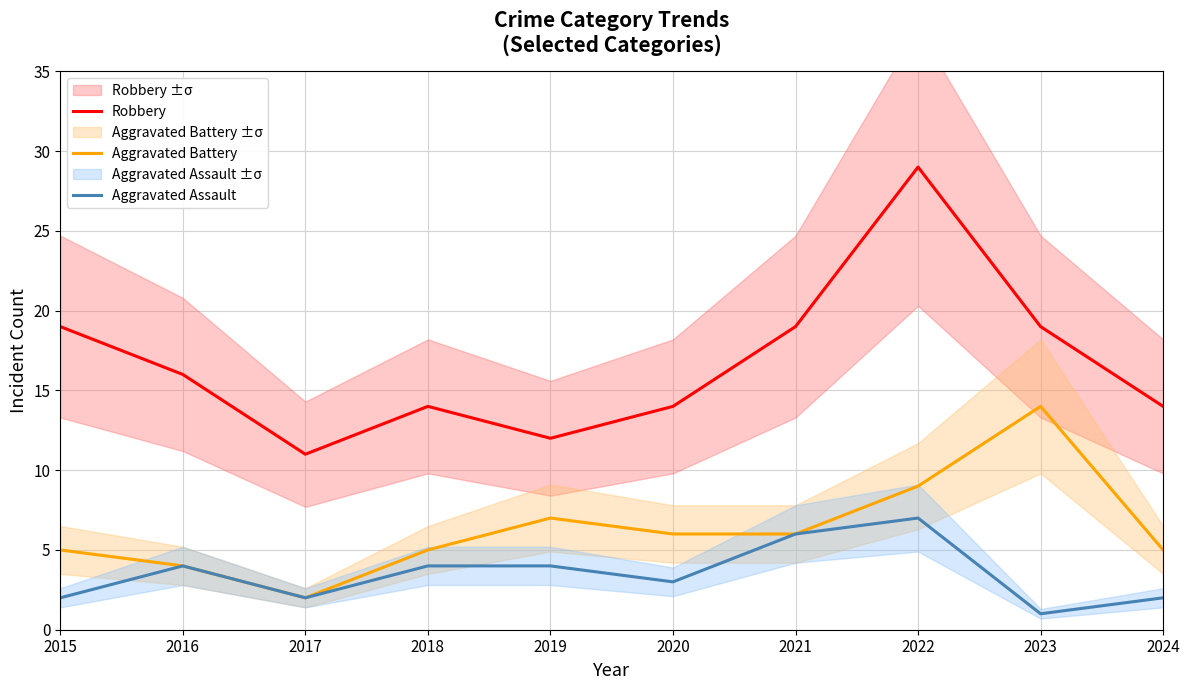

Which series has the widest spread of values?

Robbery